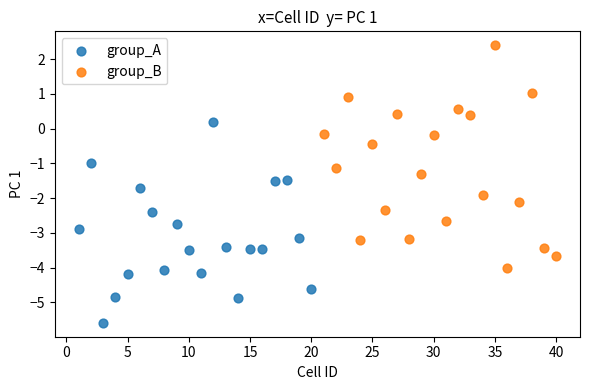

Which series reaches the minimum Y coordinate?

group_A